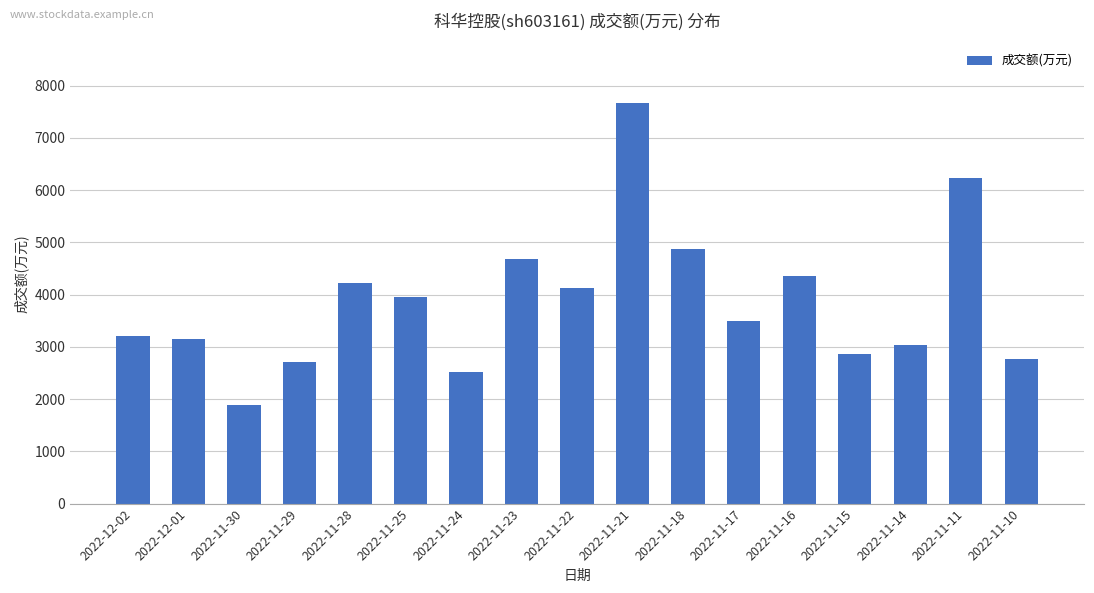

What is the label of the 17th bar from the left?

2022-11-10